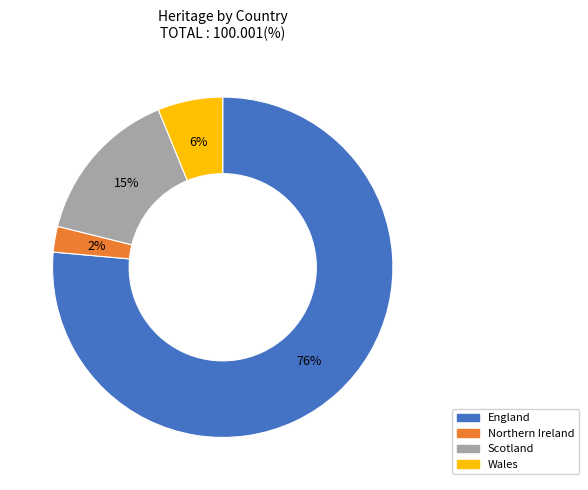

To the nearest percent, what percentage of the pie is Scotland?

15%